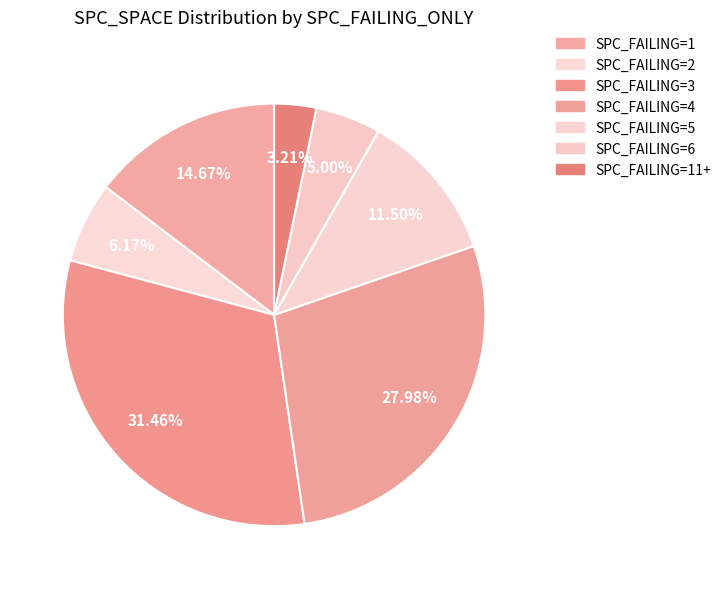

Count the number of slices in the pie.

7